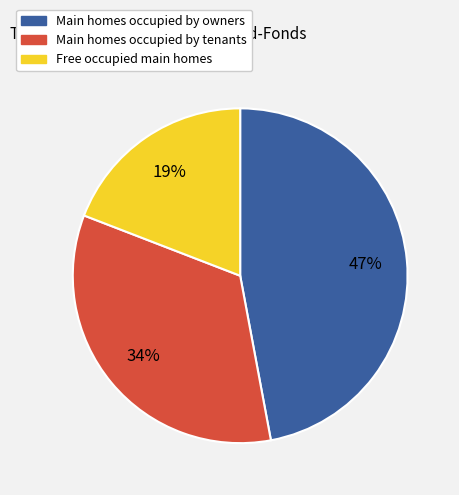

Does any single category account for the majority?

No